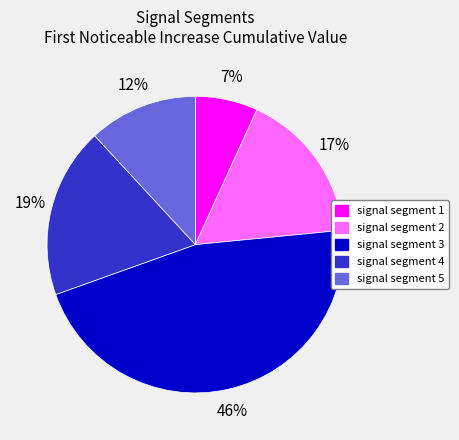

Which slice is the largest?

signal segment 3